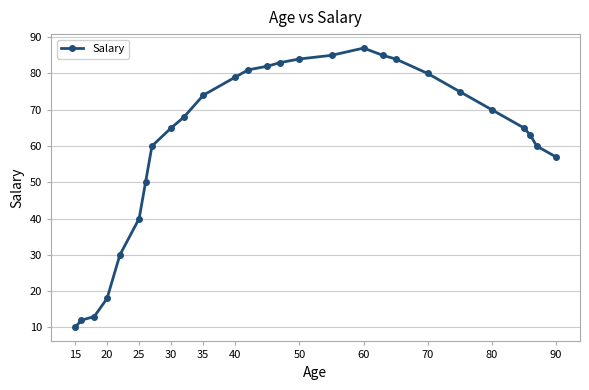

What is the difference between the maximum and minimum values?

77